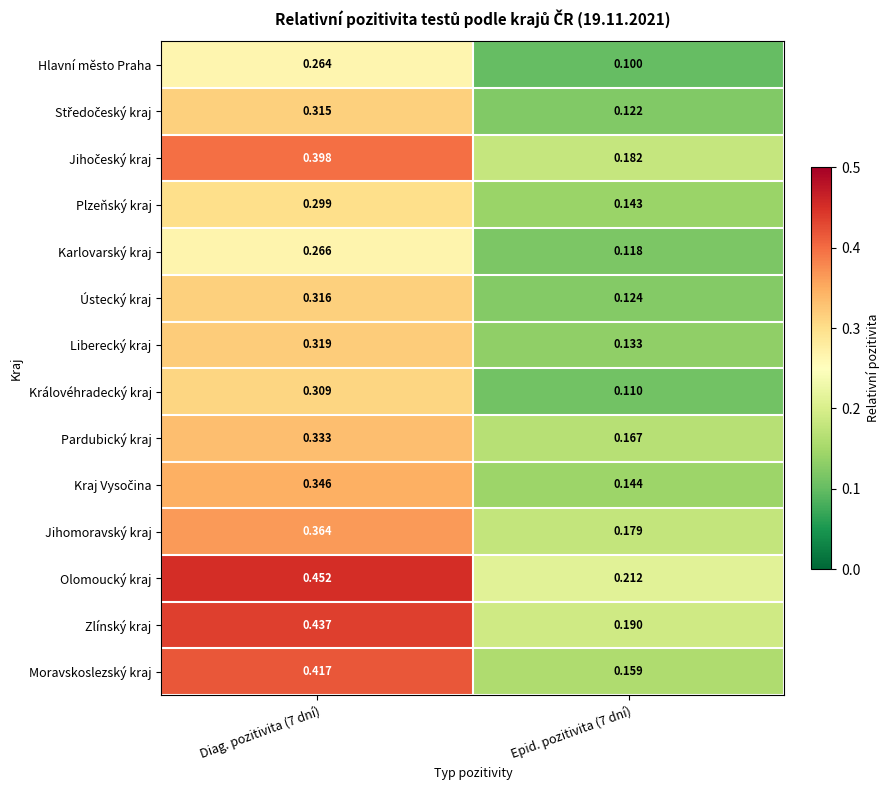

Between Diag. pozitivita (7 dní) and Epid. pozitivita (7 dní), which series saw the biggest shift?

Moravskoslezský kraj